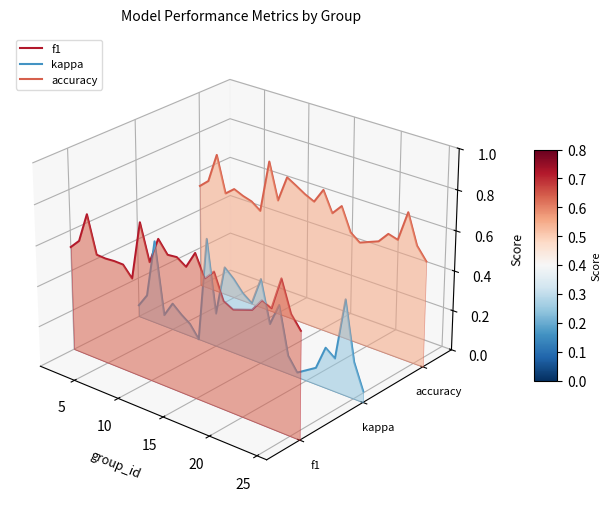

List the series in order of their peak value, lowest first.

kappa, f1, accuracy